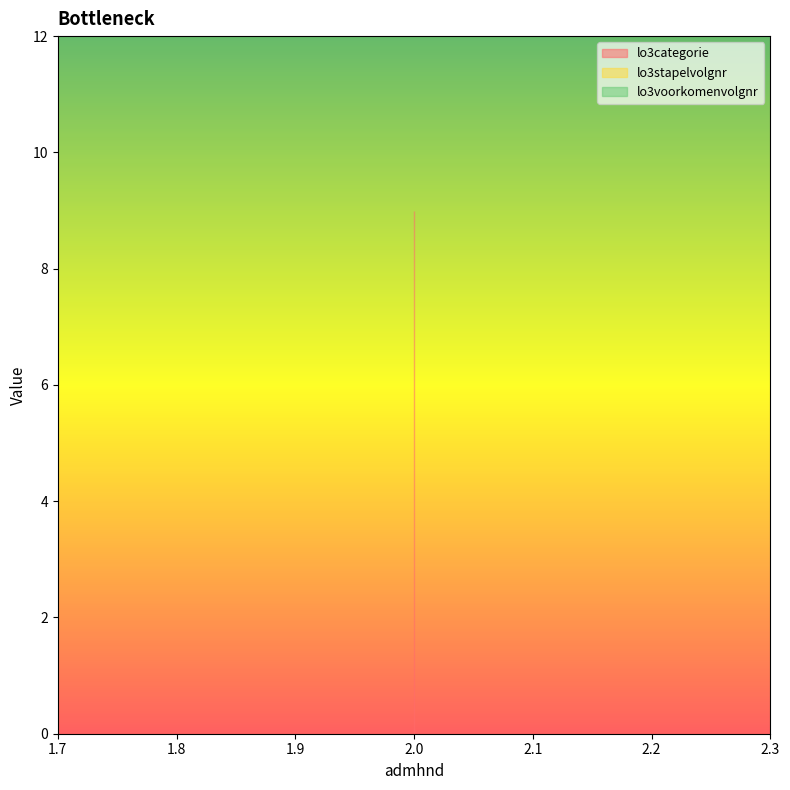

How many lines are shown in the chart?

3